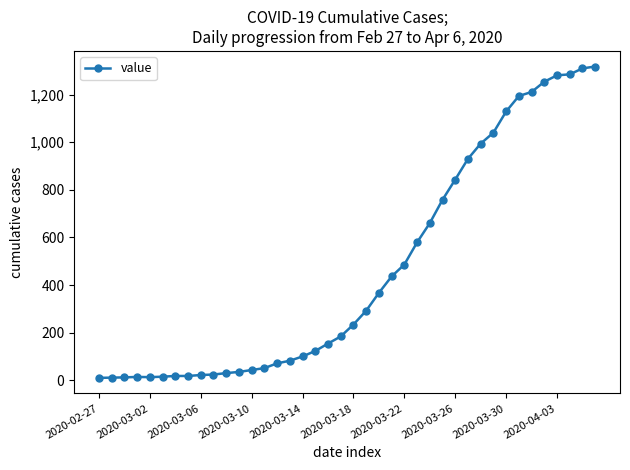

What is the difference between the maximum and minimum values?

1308